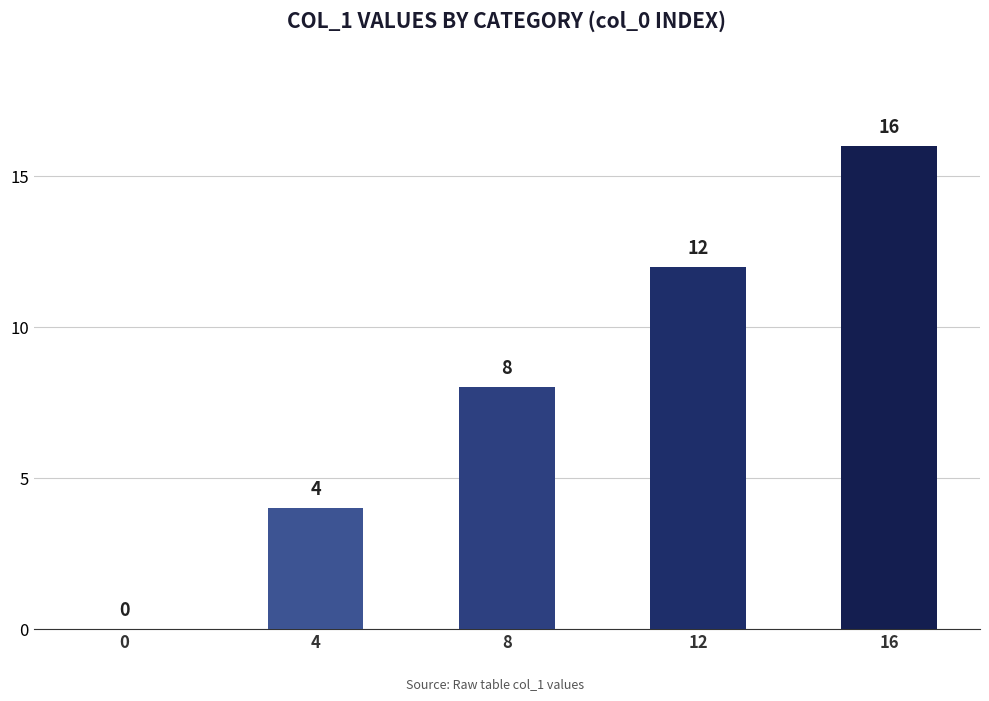

What is the difference between the values at 12 and 4?

8